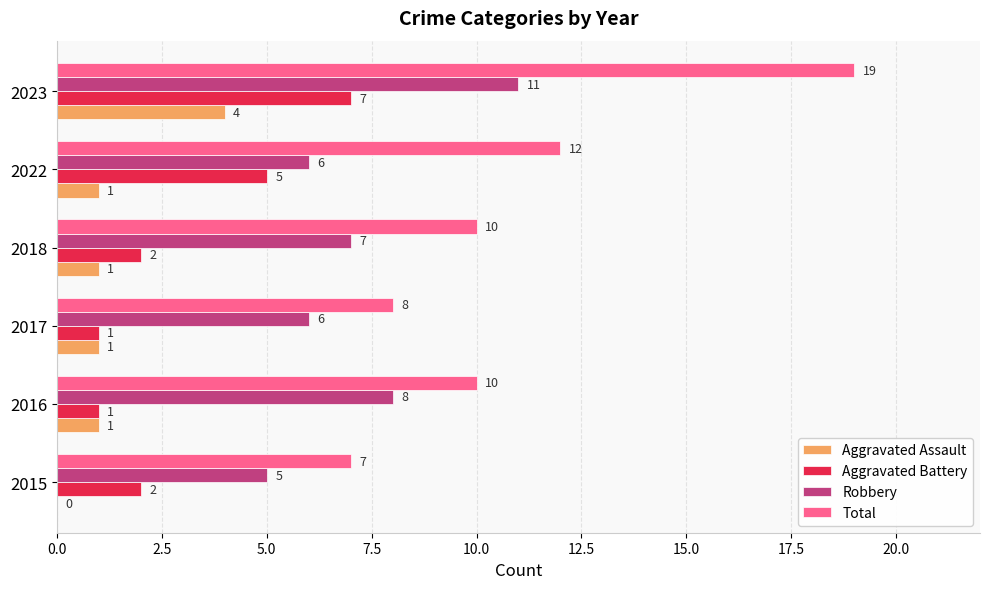

How many distinct data groups are displayed?

4